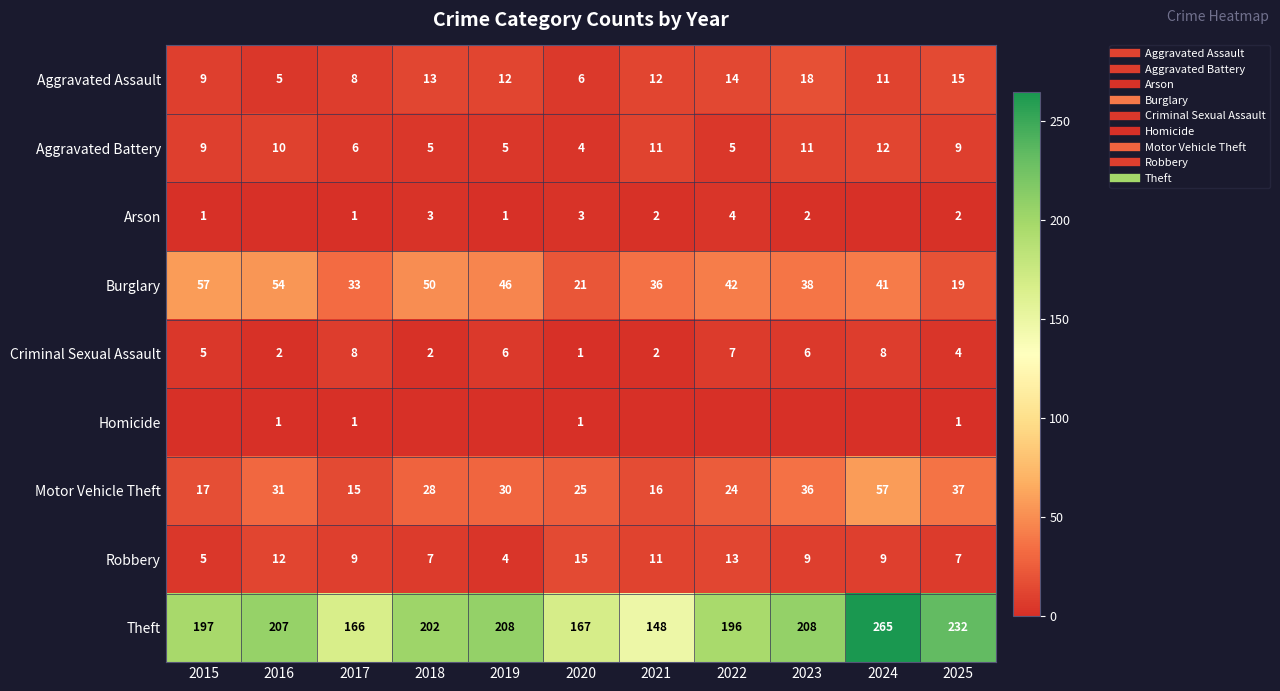

At which label does Motor Vehicle Theft reach its peak?

2024